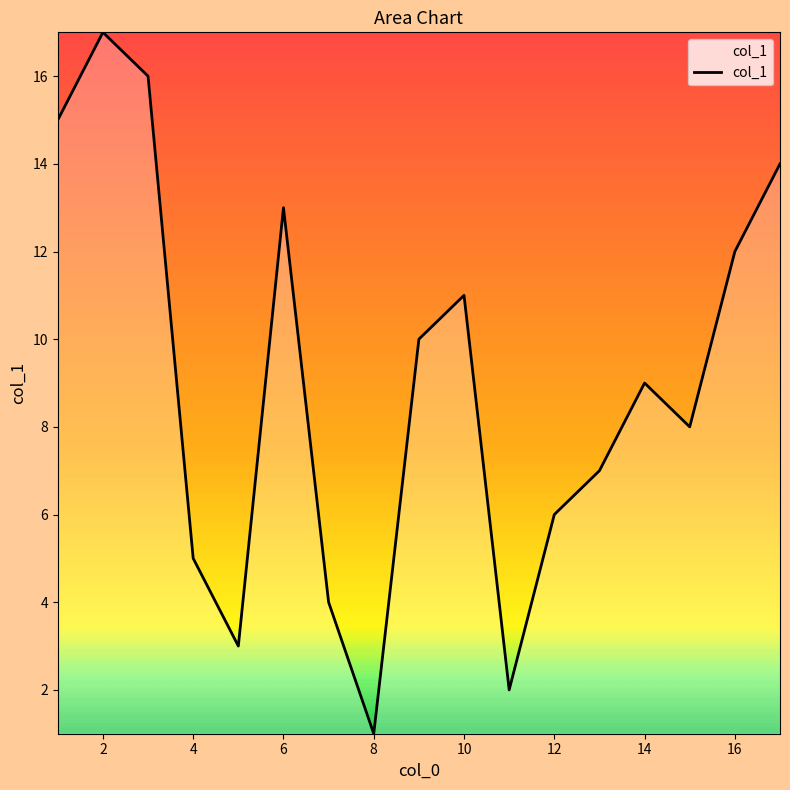

What is the greatest value displayed?

17